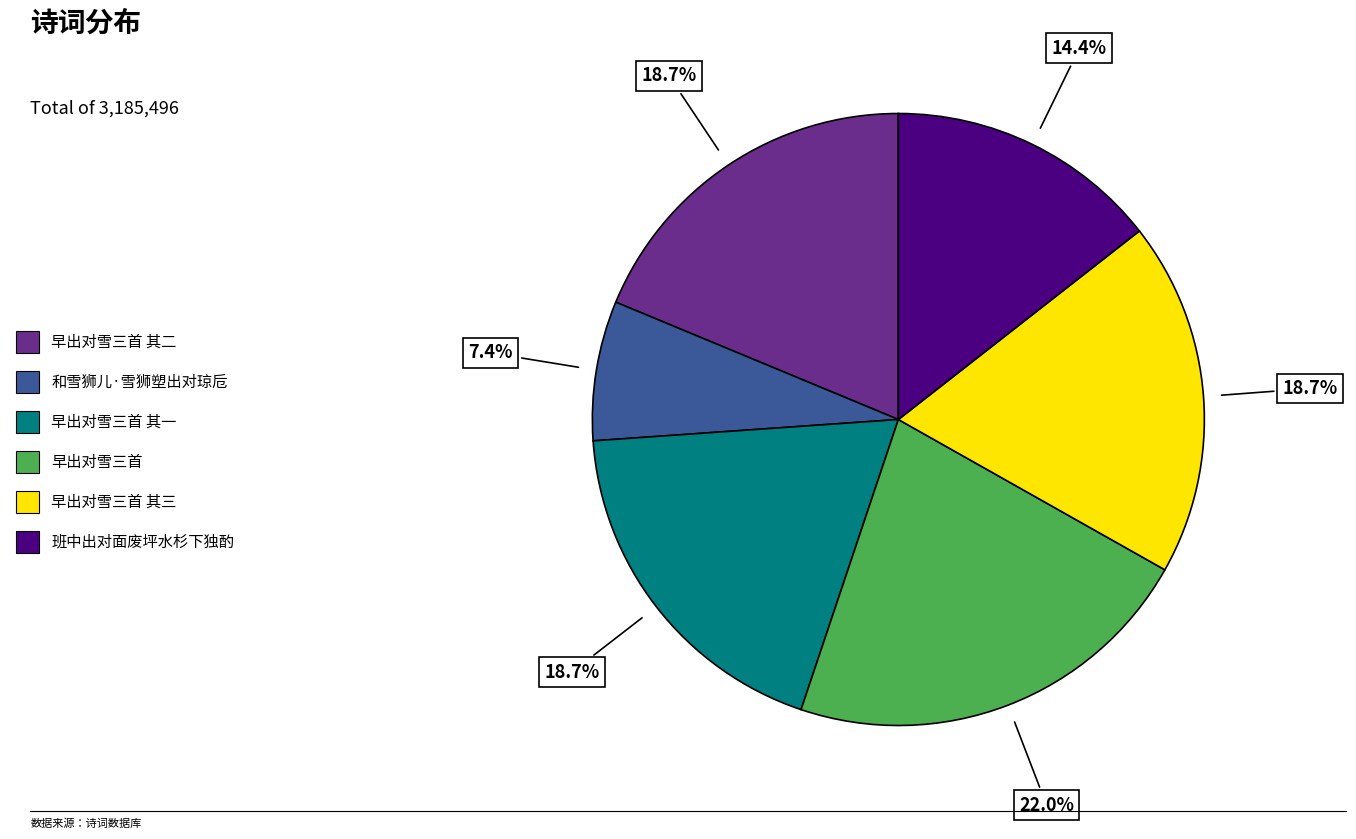

What percentage is the 早出对雪三首 slice, to the nearest percent?

22%